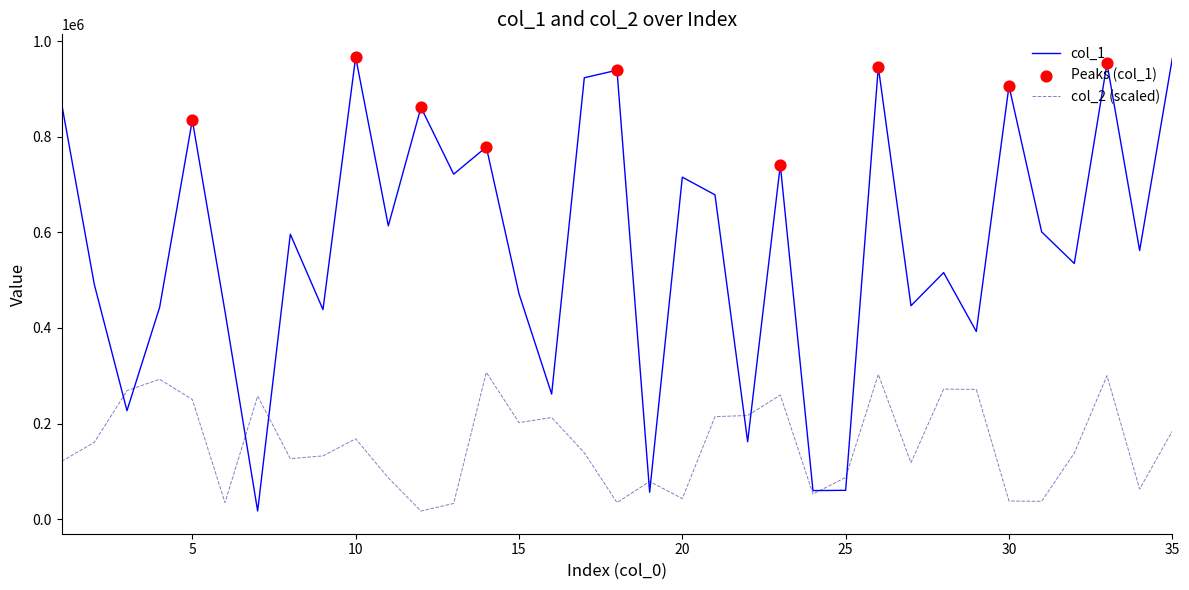

At how many categories does at least one series exceed 524909?

20